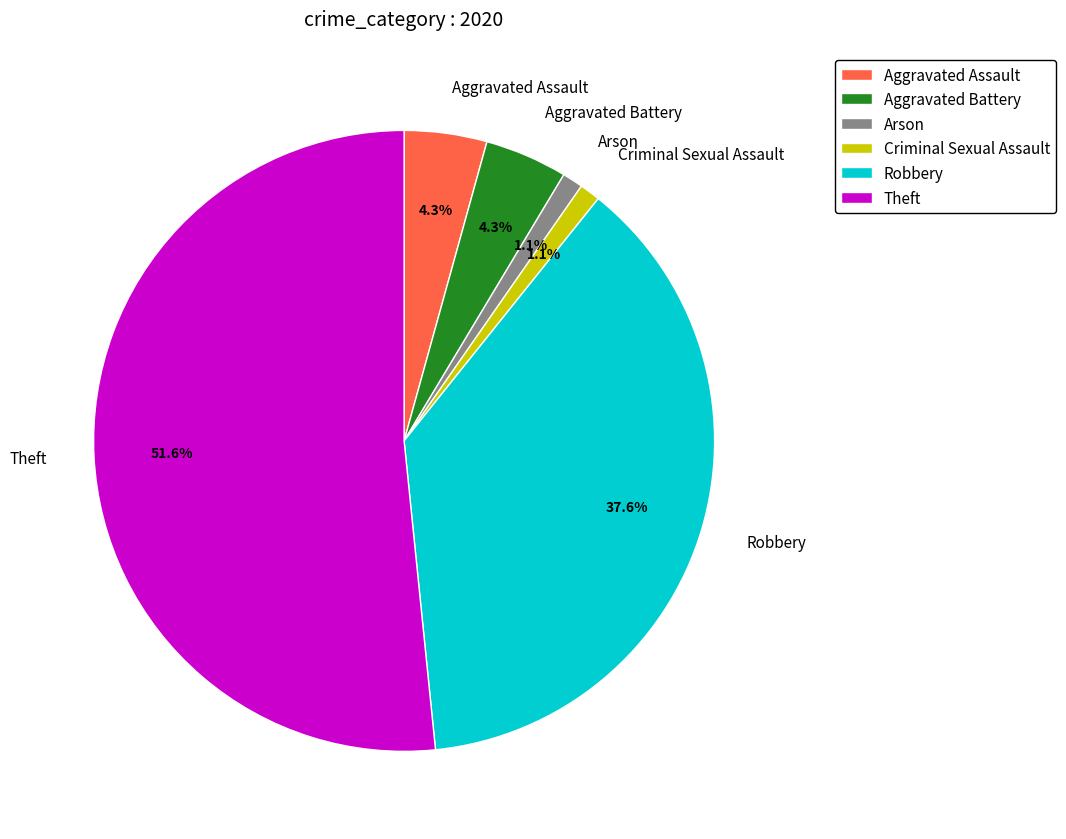

Is it true that Aggravated Battery is 16% of the pie?

False